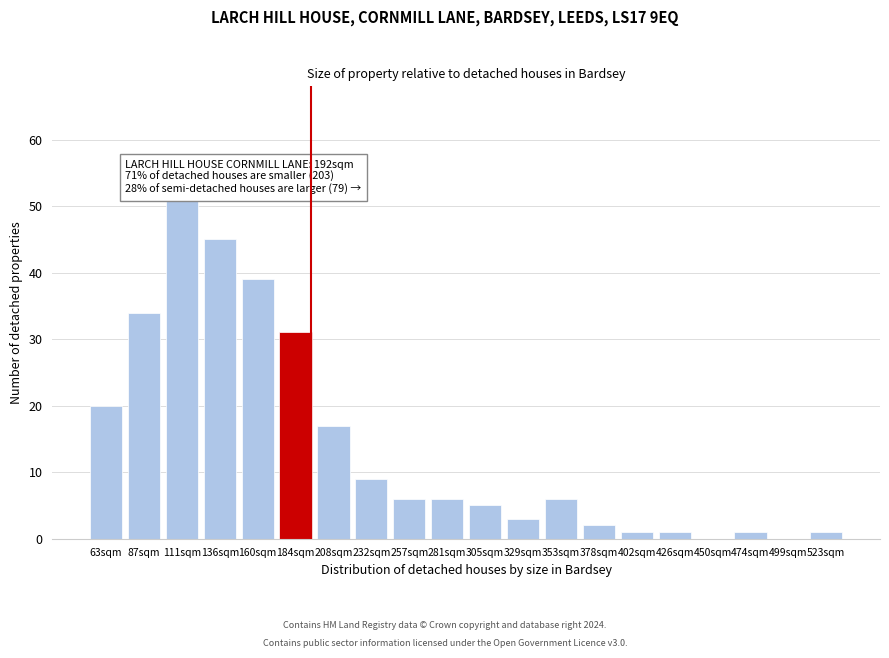

Reading right to left, transcribe all the data shown in this chart.

523sqm=1	499sqm=0	474sqm=1	450sqm=0	426sqm=1	402sqm=1	378sqm=2	353sqm=6	329sqm=3	305sqm=5	281sqm=6	257sqm=6	232sqm=9	208sqm=17	184sqm=31	160sqm=39	136sqm=45	111sqm=51	87sqm=34	63sqm=20